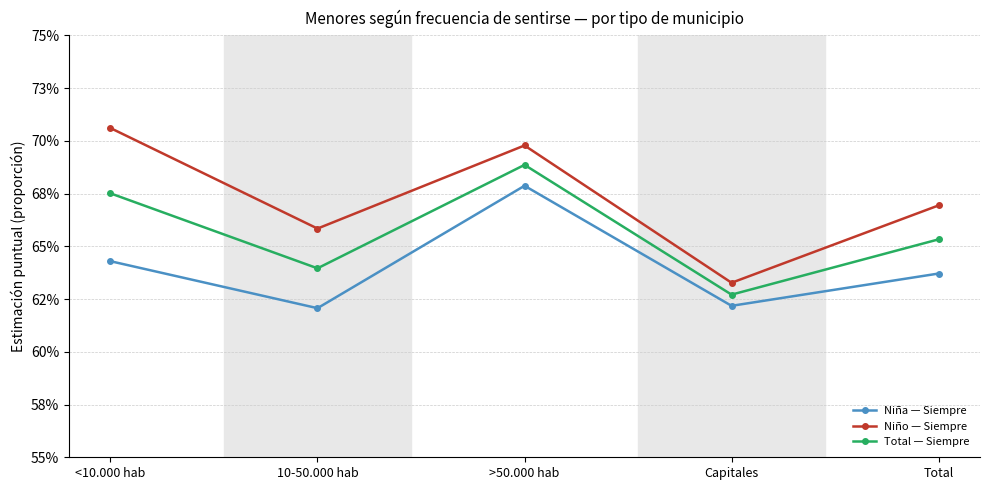

At which category is the sum across all series the highest?

>50.000 hab